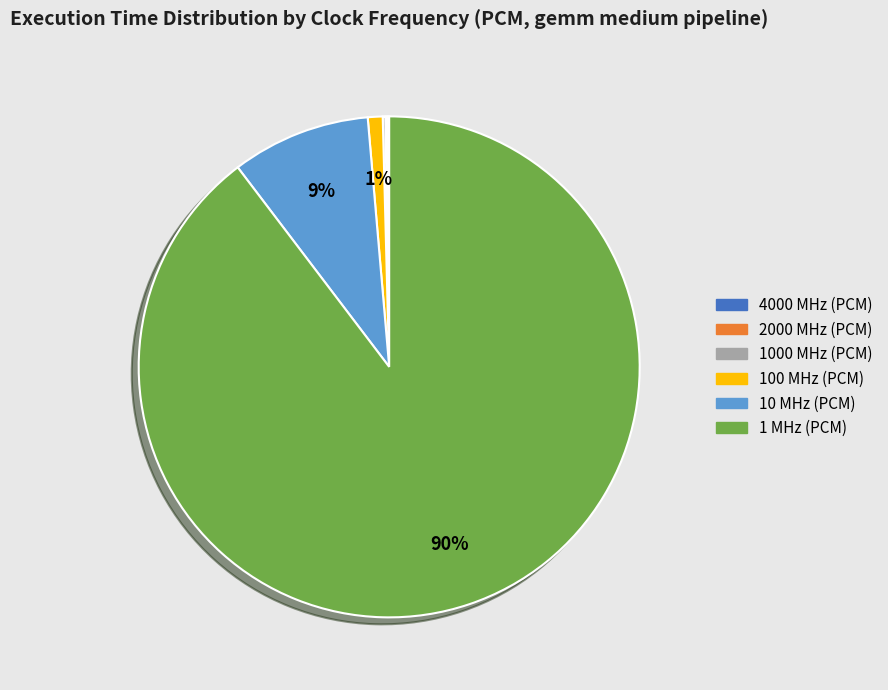

Approximately how many times larger is the value at 1 MHz (PCM) compared to 10 MHz (PCM)?

10.0